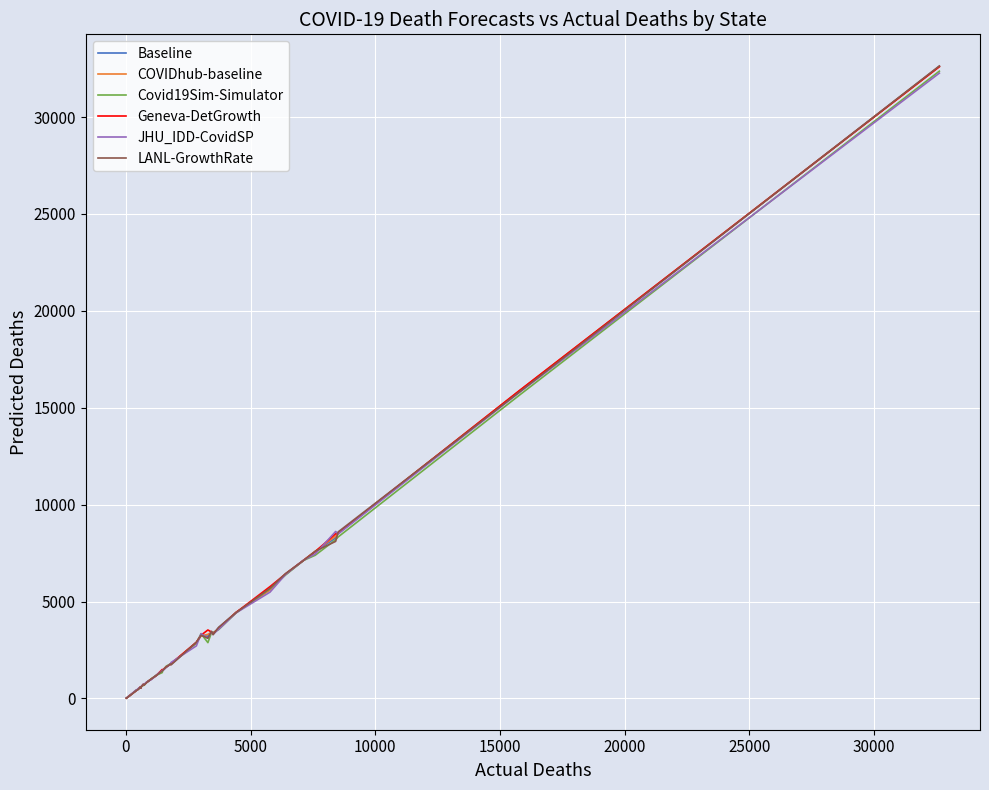

Which series has the widest spread of values?

LANL-GrowthRate